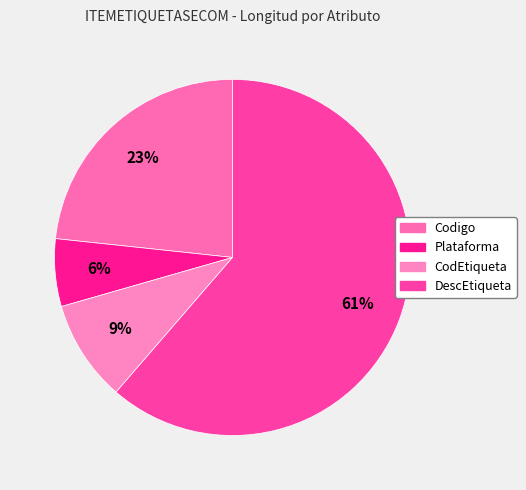

Count the number of slices in the pie.

4